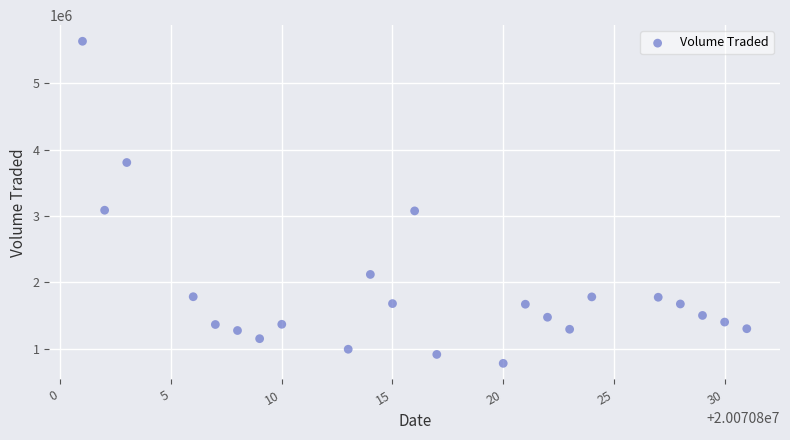

What is the range of X values (max minus min)?

30